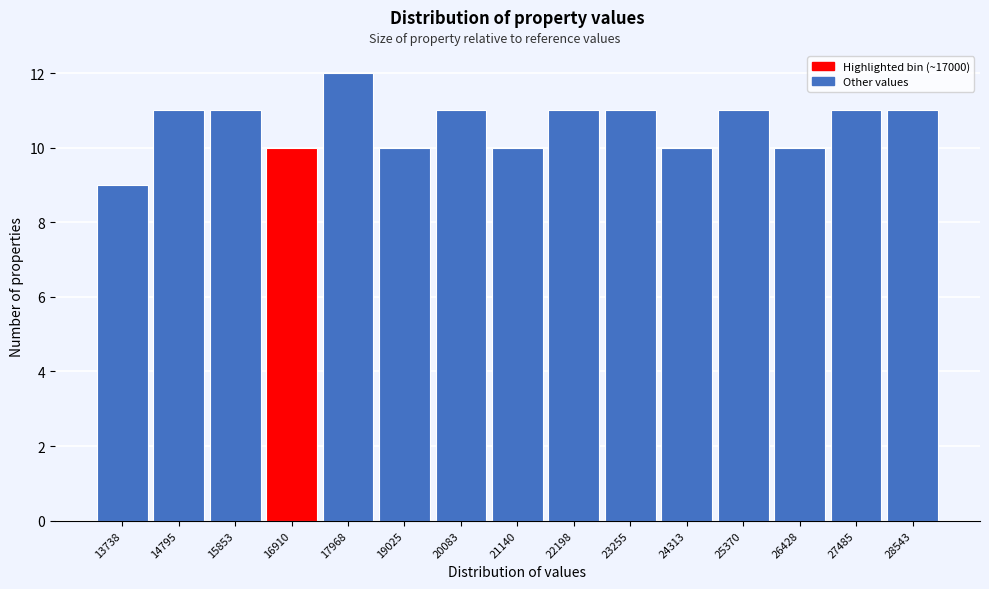

Reading left to right, extract all data points from this chart.

9	11	11	10	12	10	11	10	11	11	10	11	10	11	11